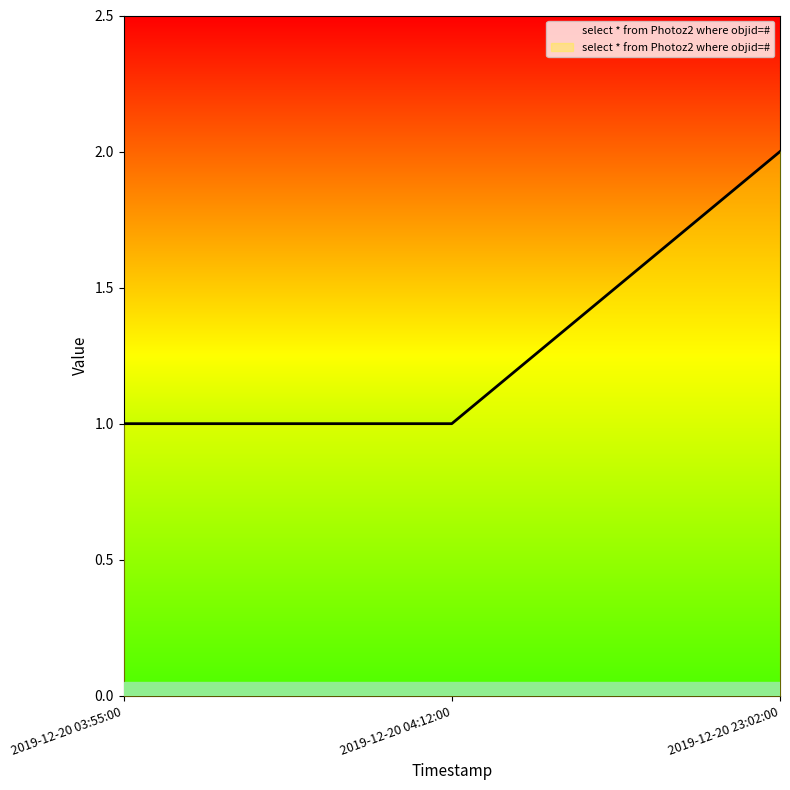

What is the change in value from 2019-12-20 04:12:00 to 2019-12-20 23:02:00?

+1